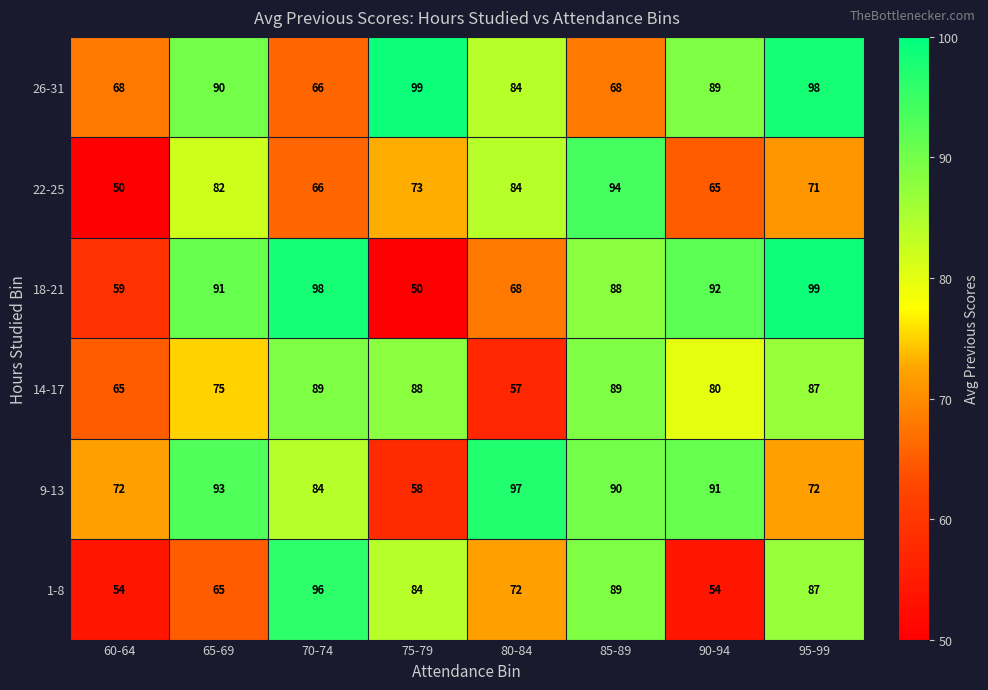

Is it true that 9-13 equals 84 at 70-74?

True